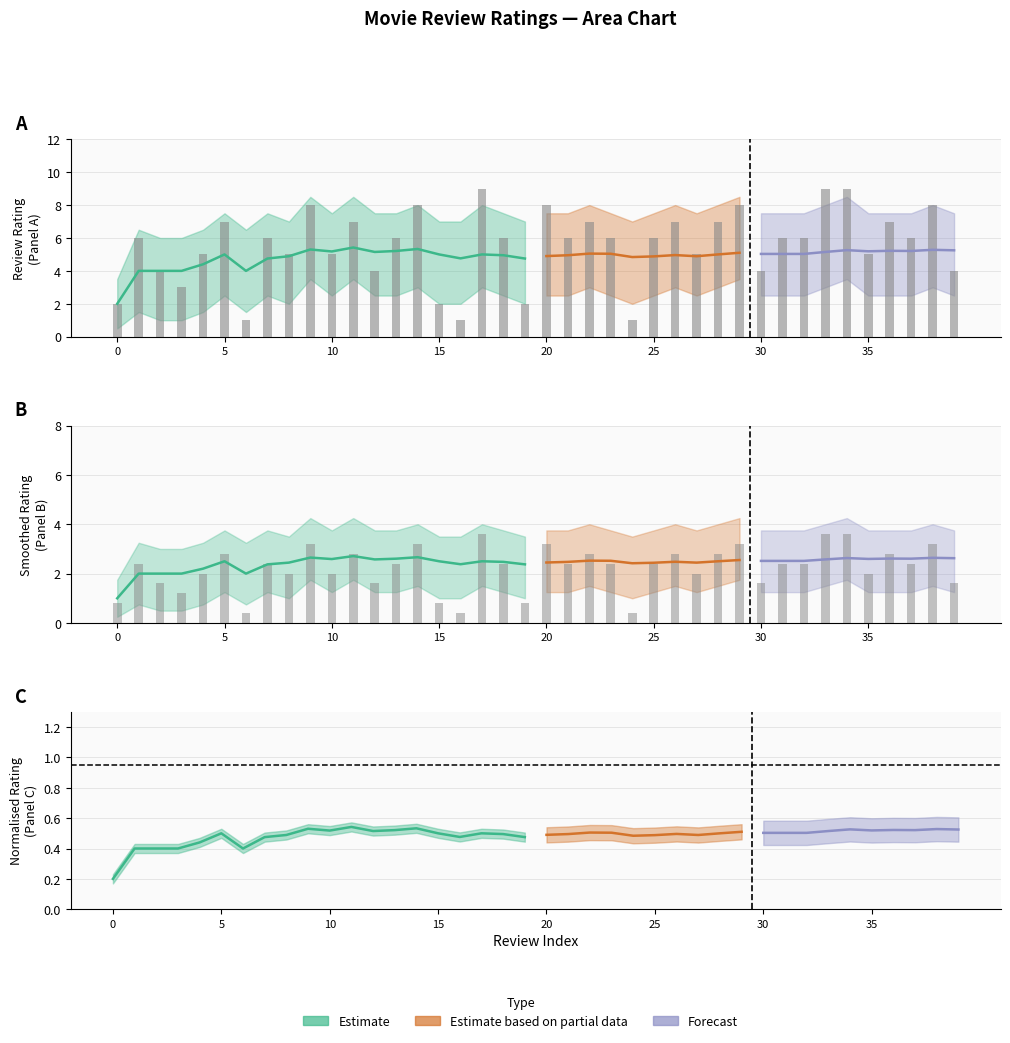

Which label corresponds to the largest value in the chart?

17